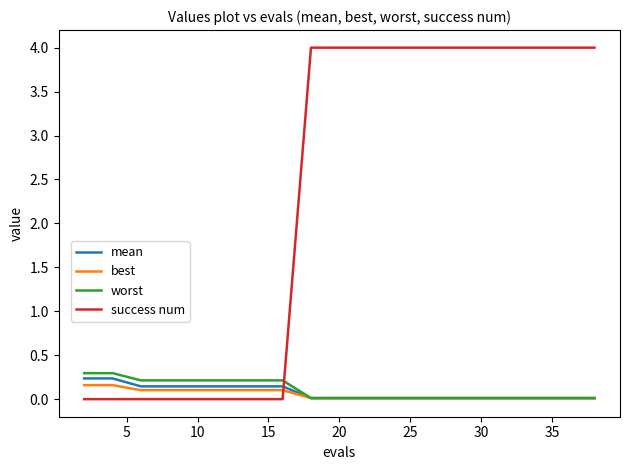

Which series has the widest spread of values?

success num